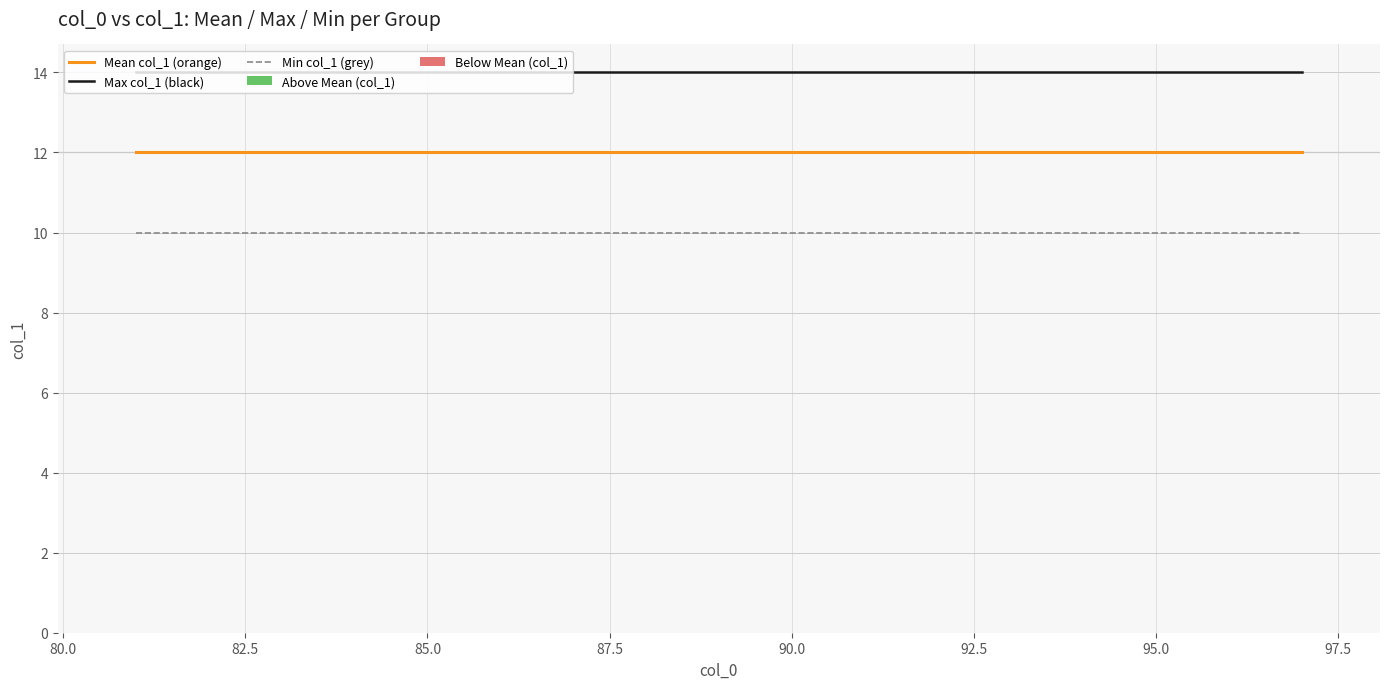

List the series in order of their overall mean, highest first.

Max col_1 (black), Mean col_1 (orange), Min col_1 (grey)